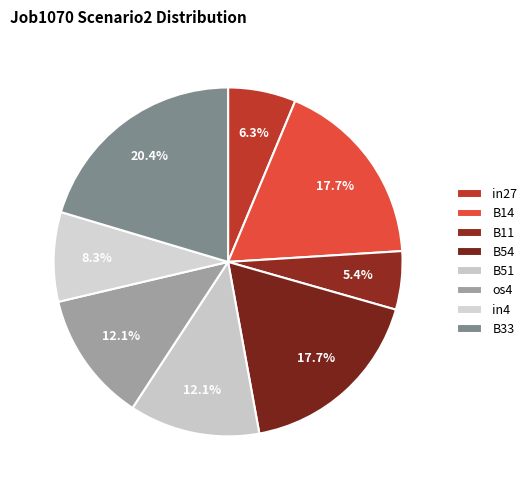

True or false: os4 accounts for 7% of the total.

False